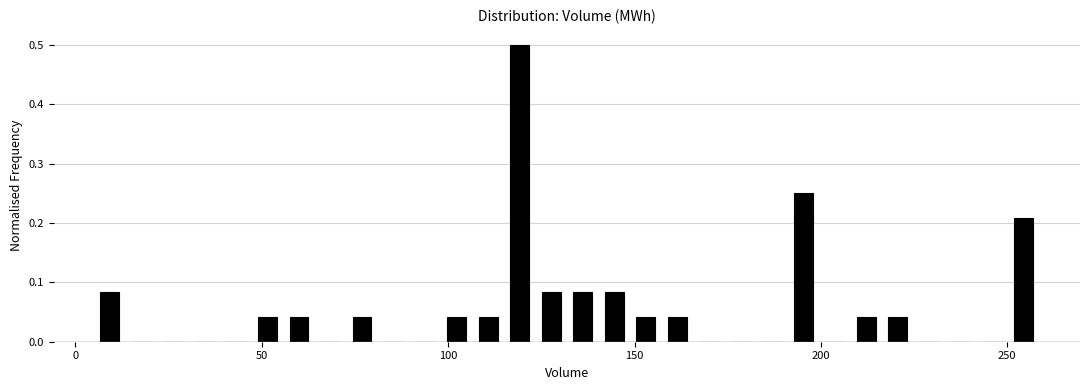

Read against the x-axis, roughly where is the centre of the tallest bar?

120